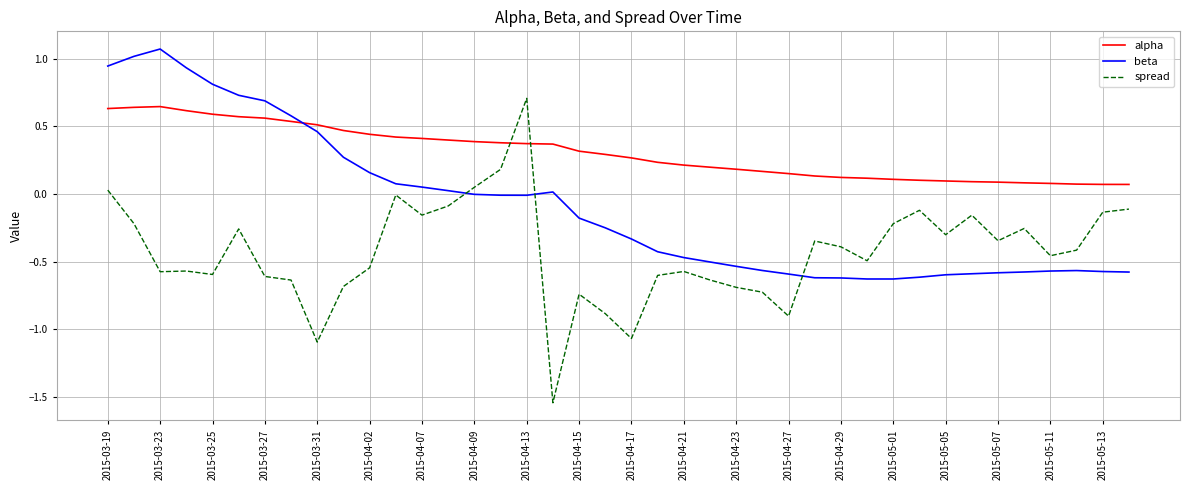

Rank the series by their average value, from lowest to highest.

spread, beta, alpha